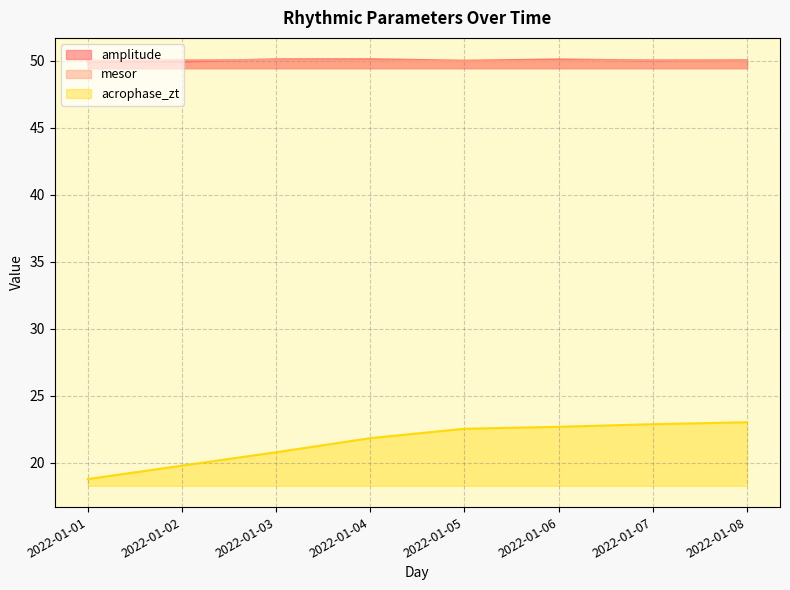

Which has a higher value, 2022-01-03 or 2022-01-02?

2022-01-03